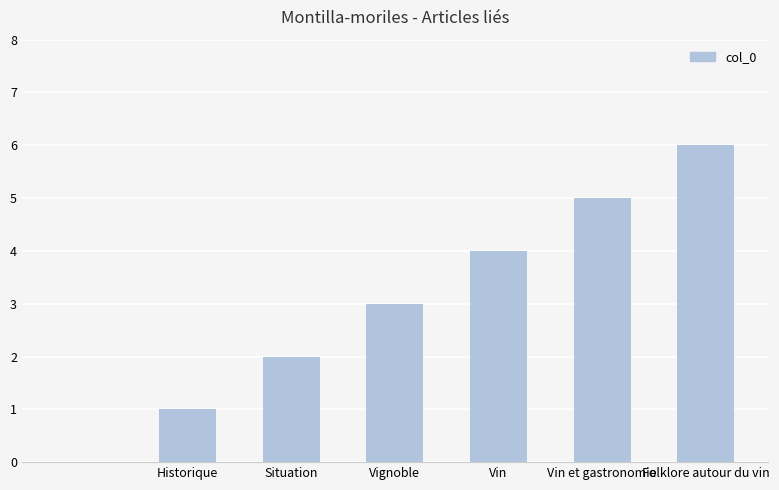

Reading left to right, what are all the values shown in this chart?

0	1	2	3	4	5	6